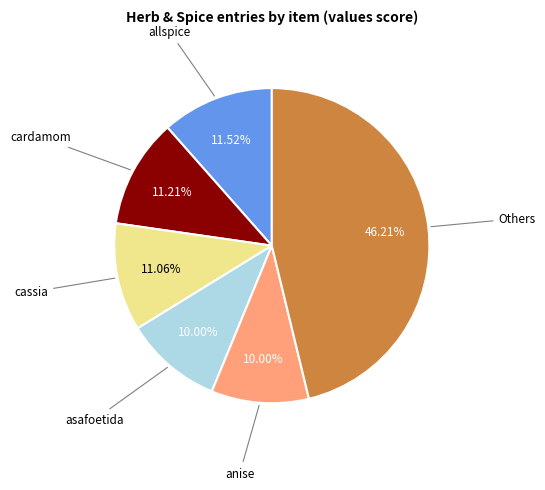

Is there a majority slice in this chart?

No